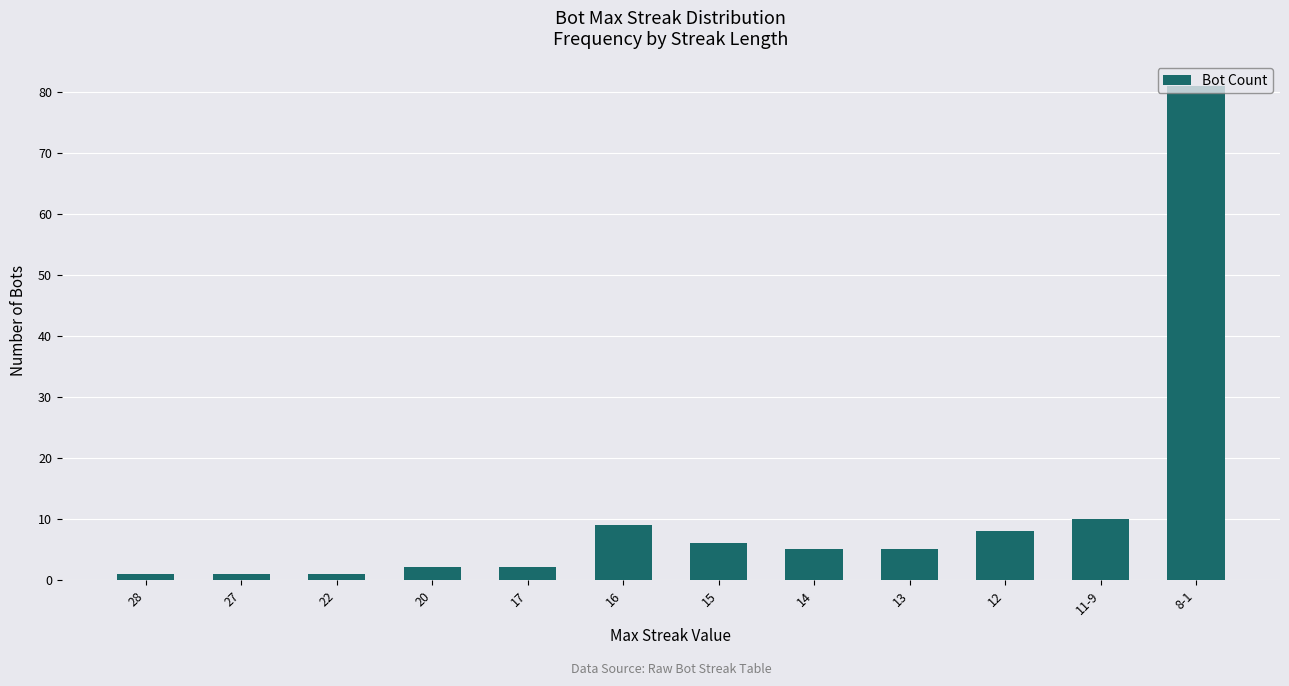

How many series are shown in this chart?

1